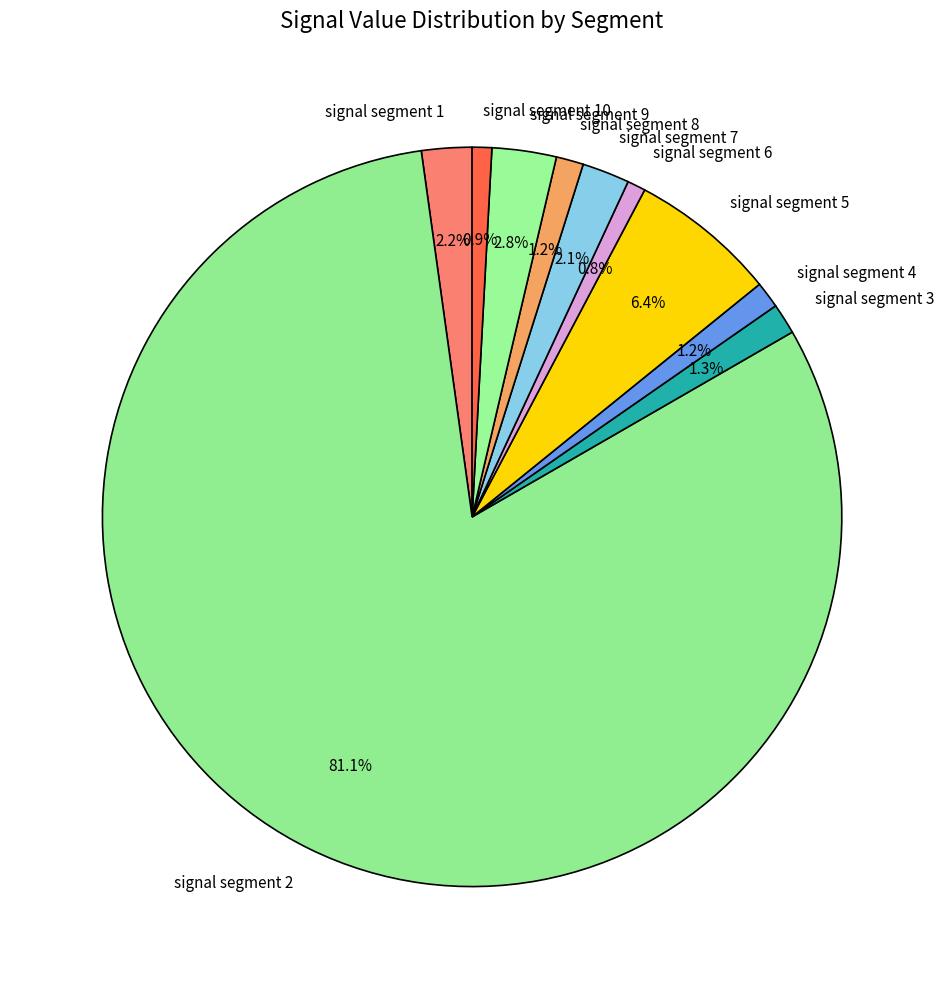

How many slices are in this pie chart?

10